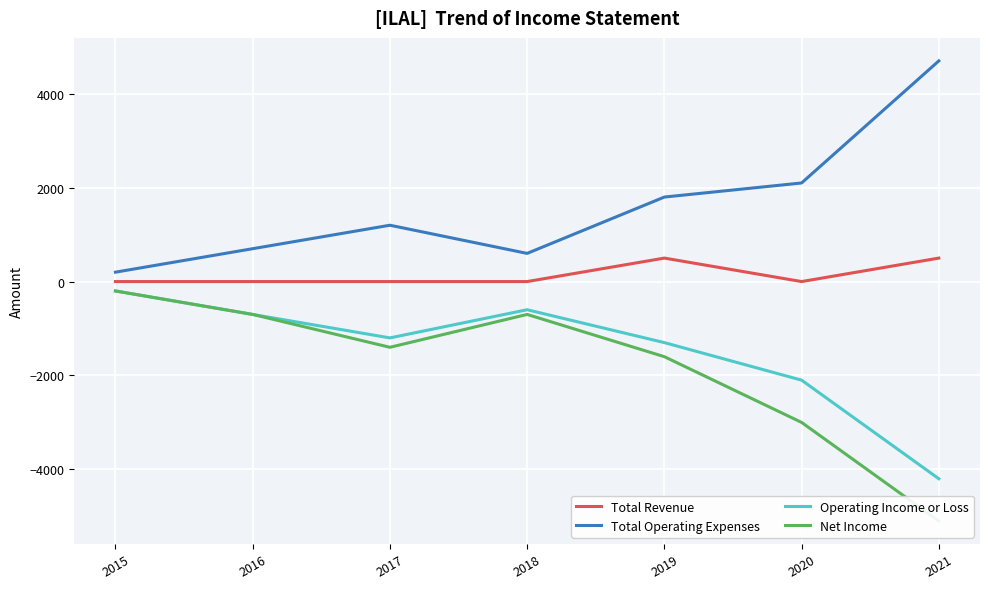

At how many categories does at least one series exceed -3921?

7